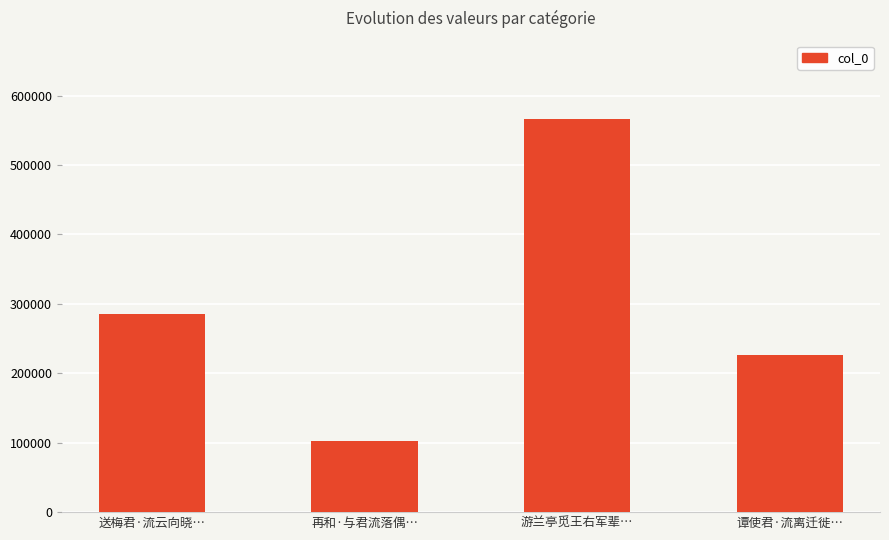

What is the label of the 2nd bar from the right?

游兰亭觅王右军辈…